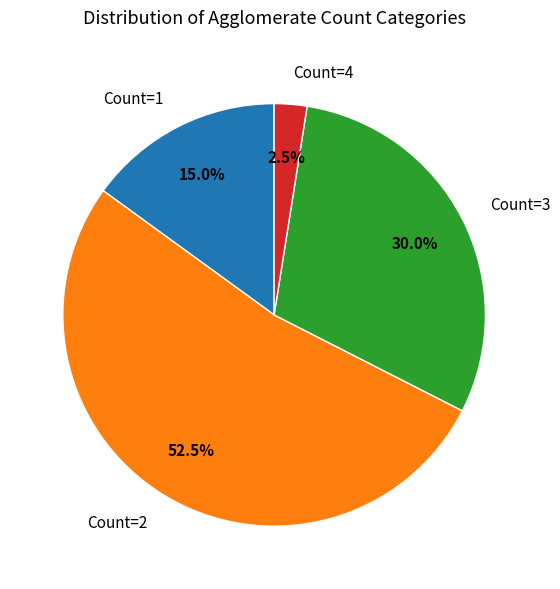

How many slices are in this pie chart?

4